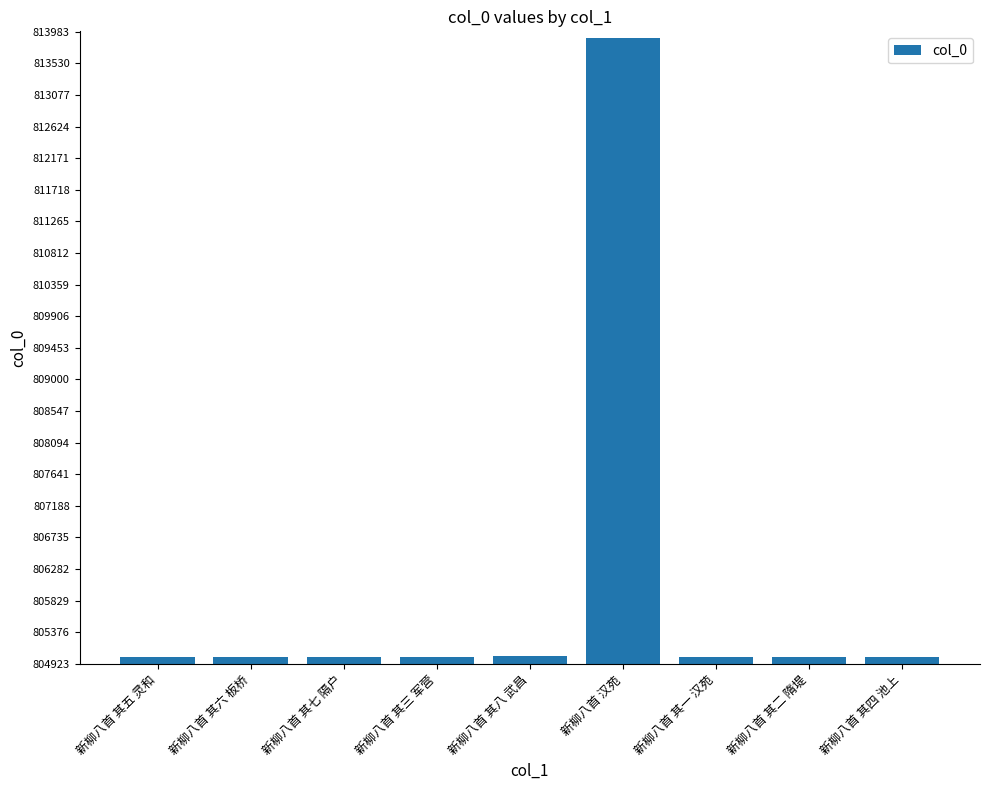

What is the smallest value displayed?

805023